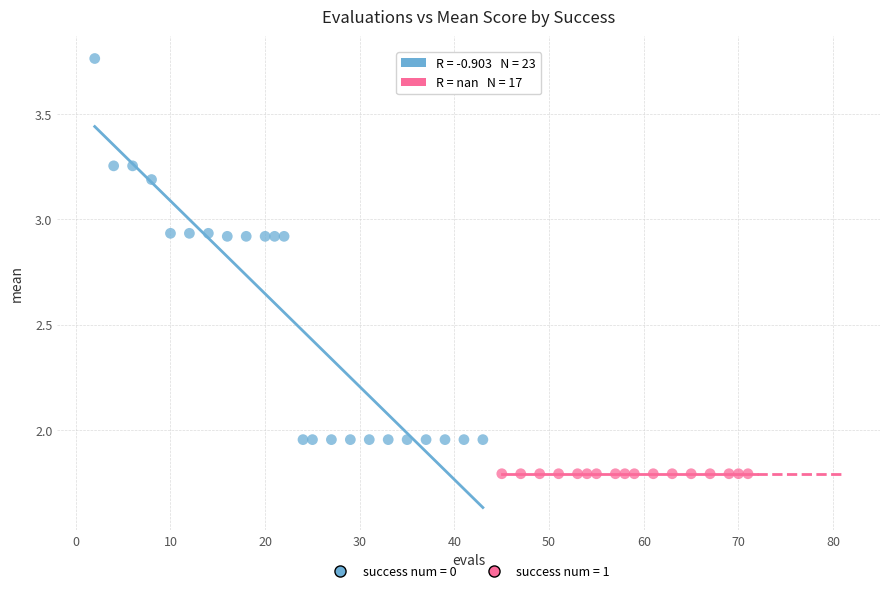

Which series contains the lowest Y value?

success num = 1